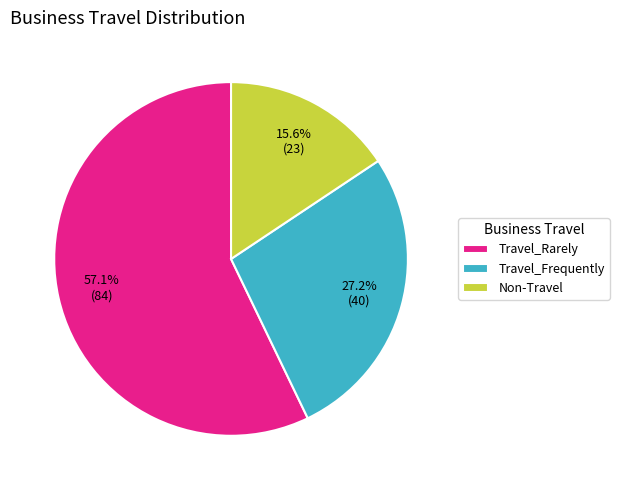

Is the sum of Travel_Frequently and Travel_Rarely greater than half?

Yes